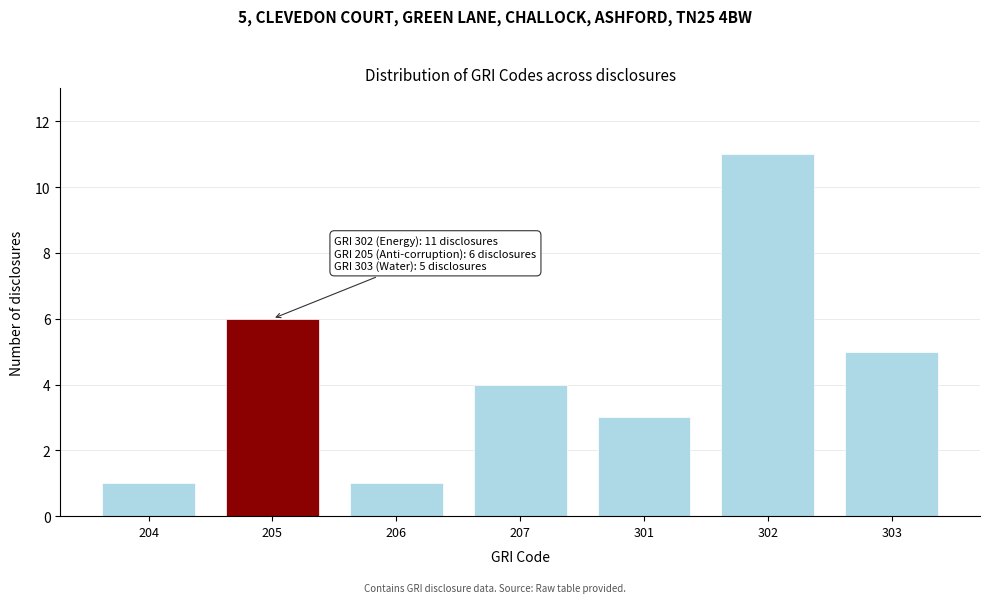

Reading left to right, transcribe all the data shown in this chart.

1	6	1	4	3	11	5